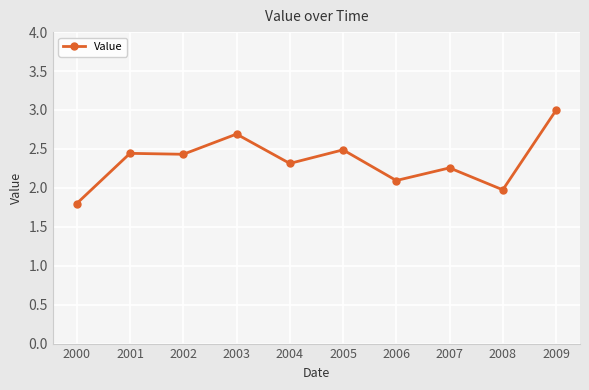

True or false: the data has more than 0 interior local peaks.

True